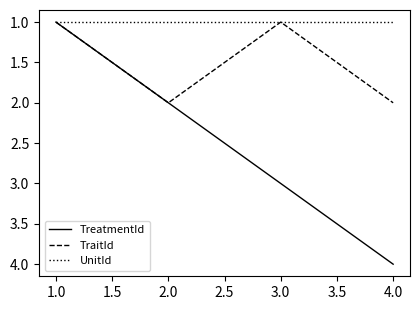

Which category has the lowest value in the TreatmentId series?

1.0